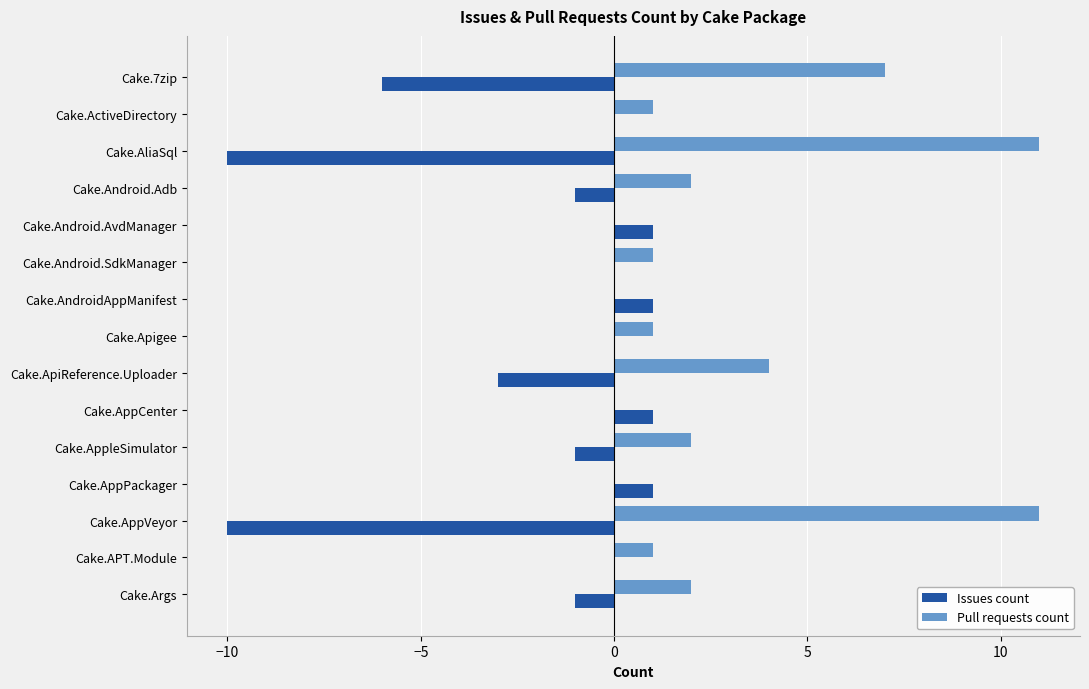

Is it true that Issues count equals -8 at Cake.7zip?

False